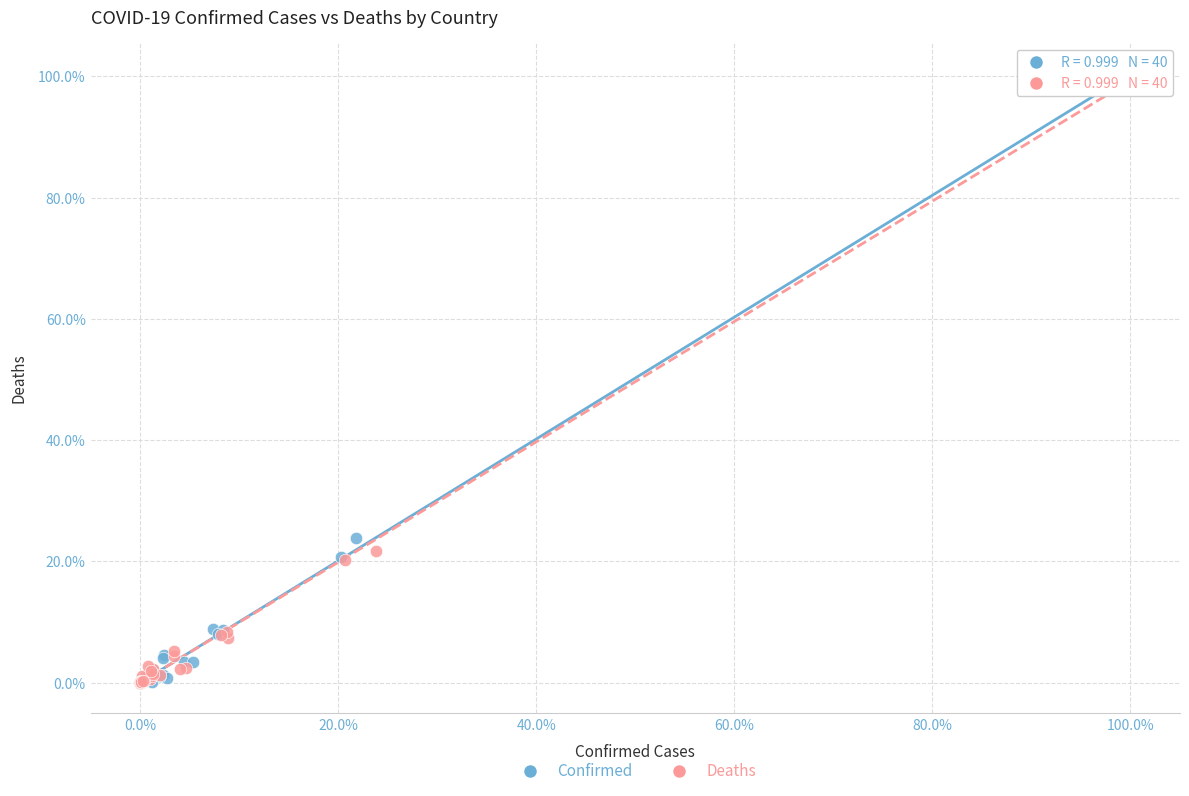

Which series has the widest spread of Y values?

Confirmed